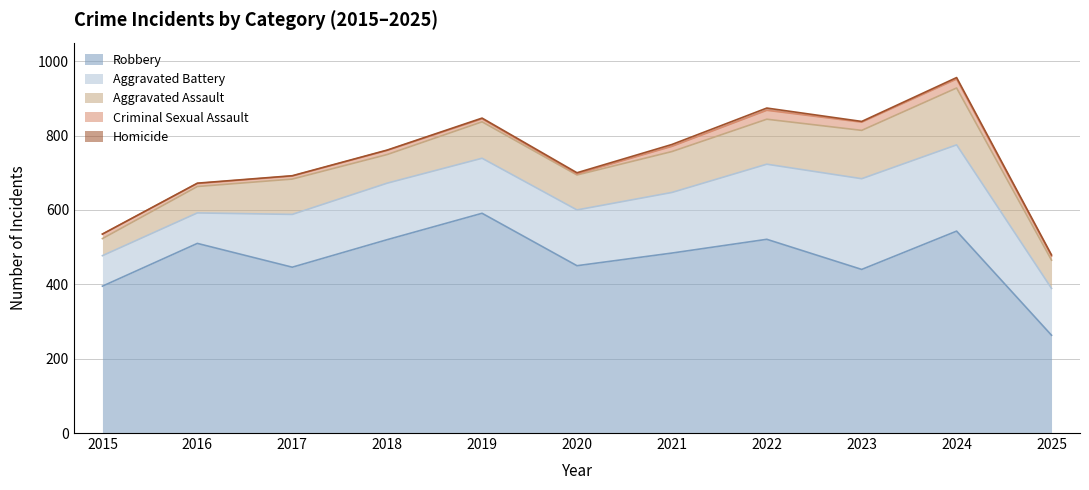

What is the maximum value for Robbery?

591